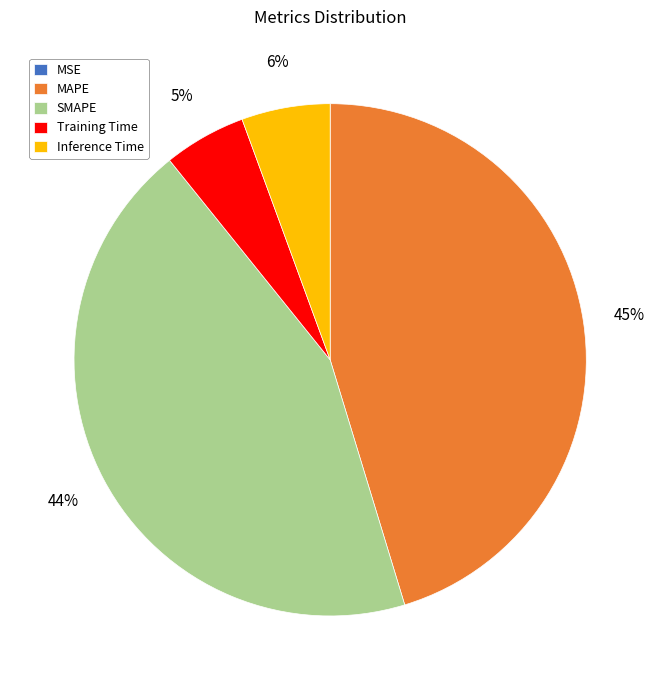

To the nearest percent, what percentage of the pie is Inference Time?

6%